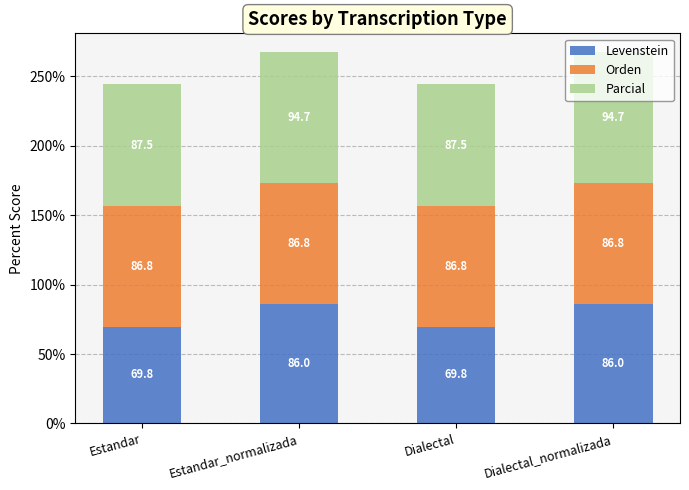

What is the lowest value of the Levenstein series?

69.8